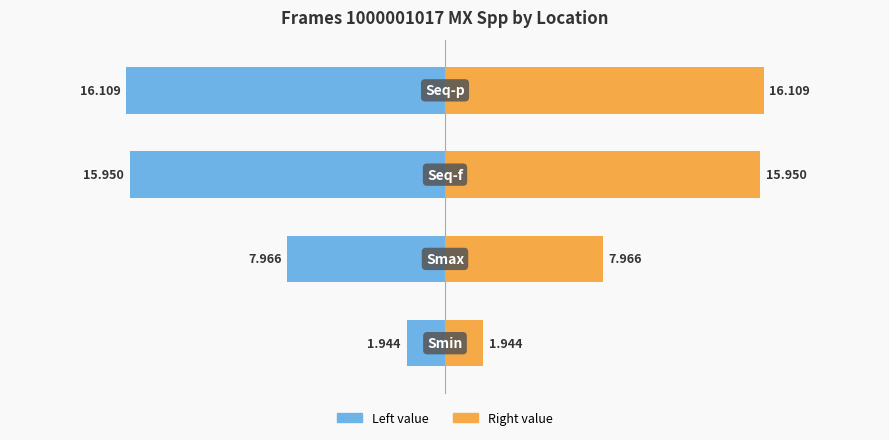

How many bars are there in total?

8